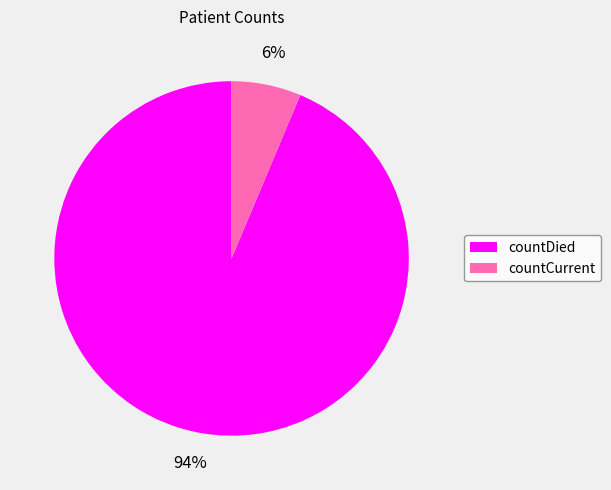

True or false: countCurrent accounts for 16% of the total.

False